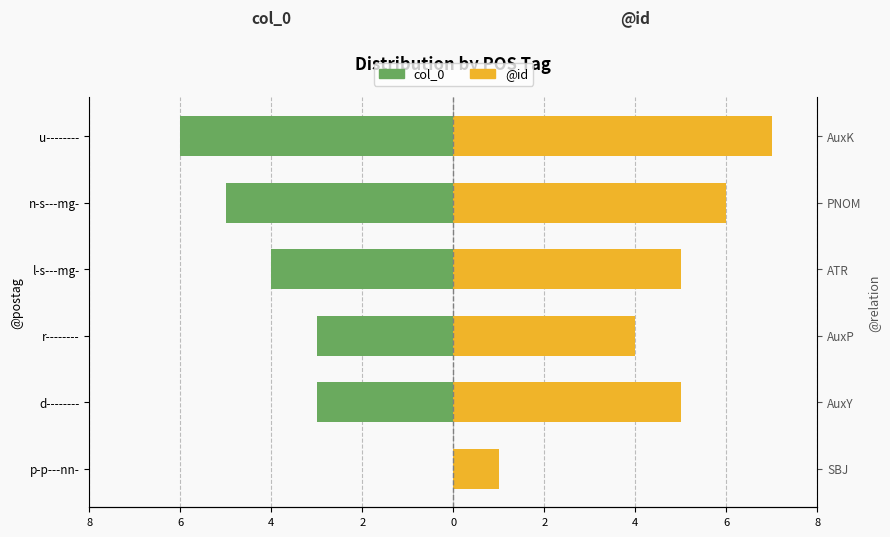

What is the label of the 4th bar from the right?

r--------